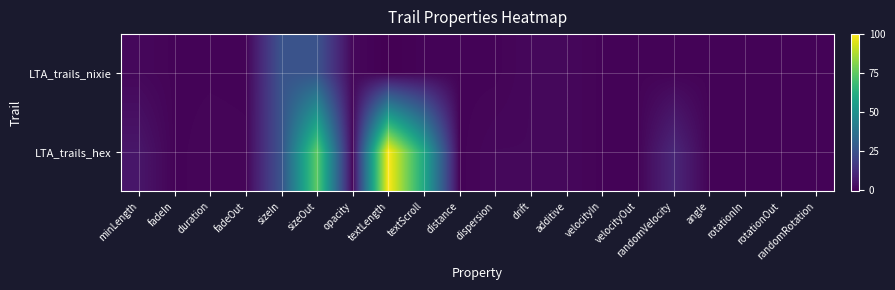

Which series changed the most between dispersion and velocityOut?

LTA_trails_hex